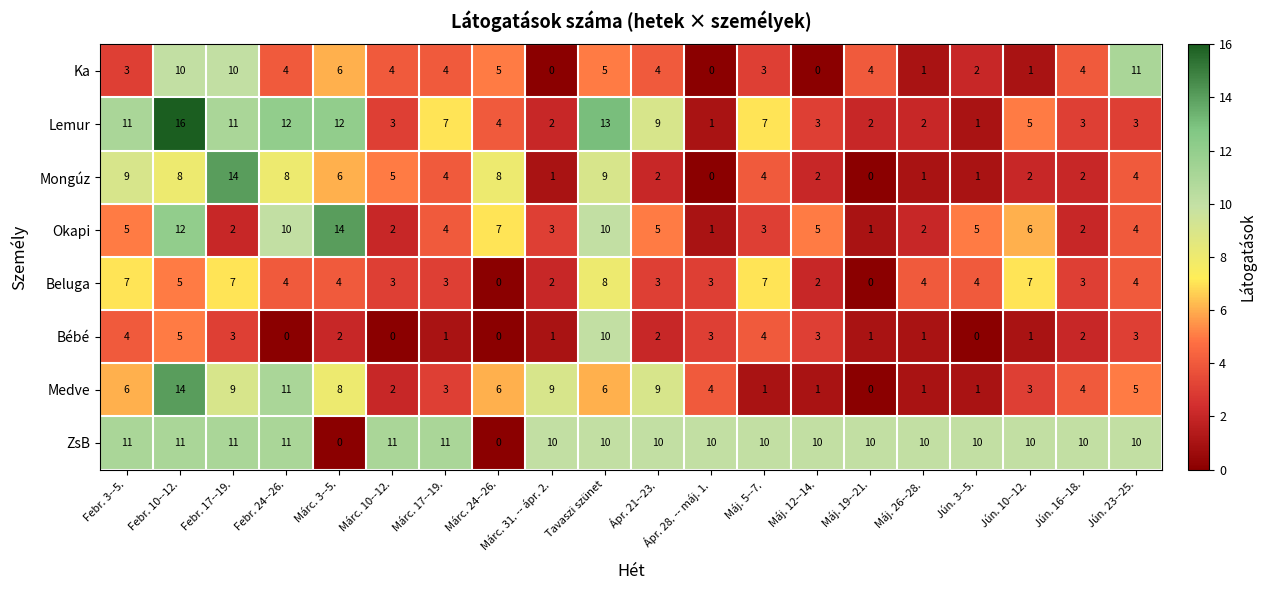

What is the difference between the maximum and minimum values in the Okapi series?

13